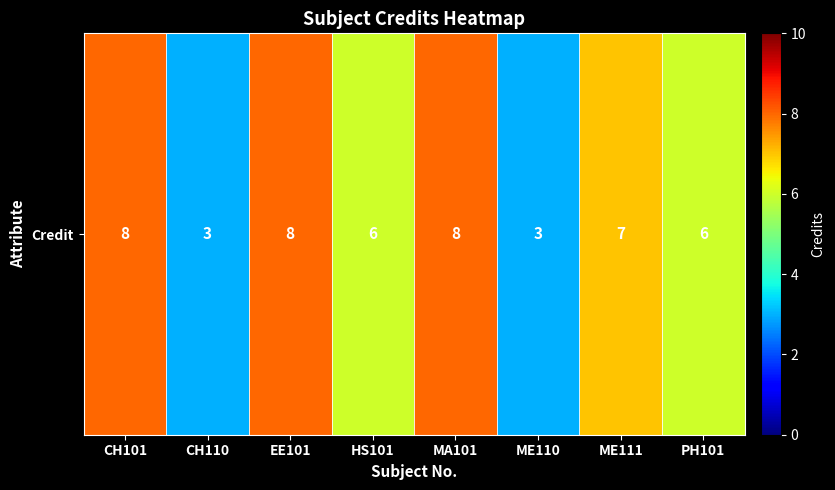

Approximately how many times larger is the value at HS101 compared to EE101?

0.8